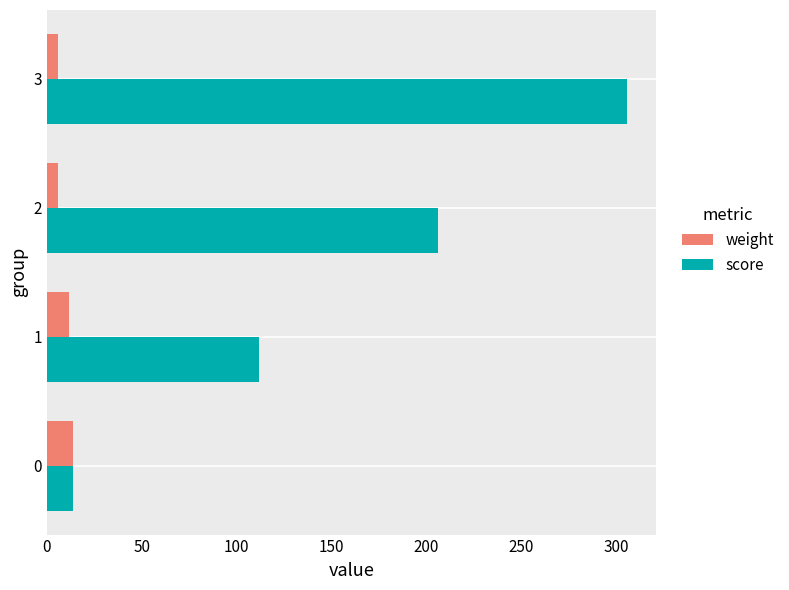

What is the maximum value for weight?

14.0